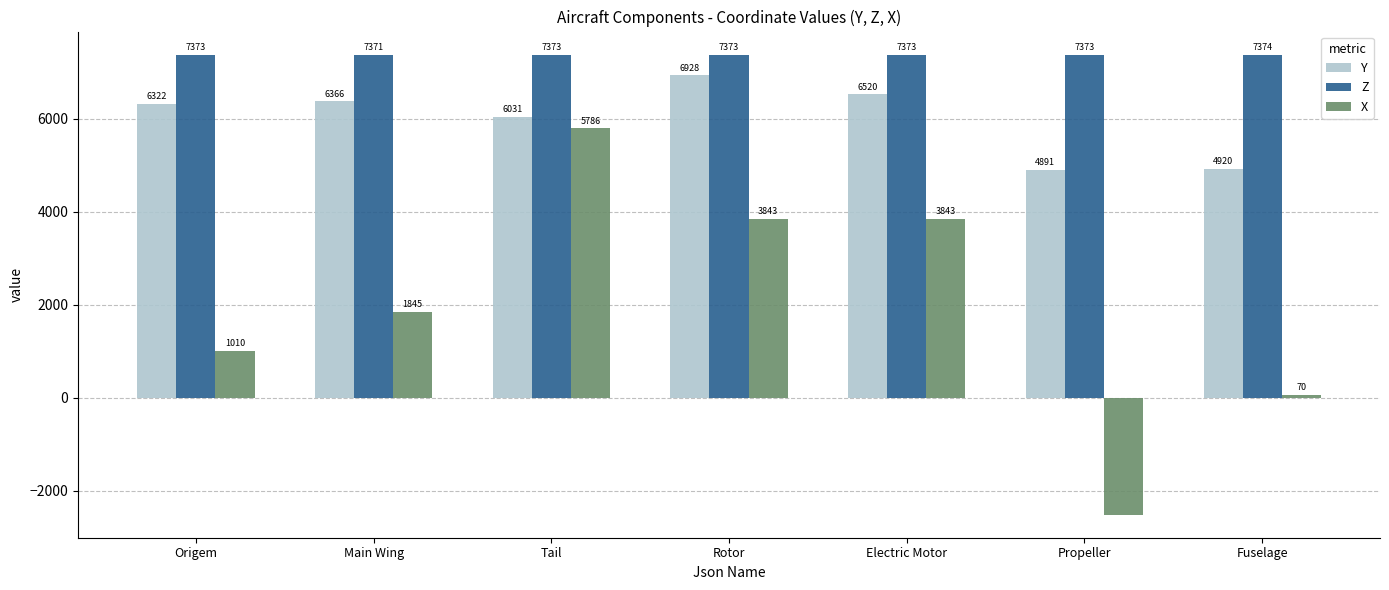

What is the approximate value of Z at Fuselage?

7374.3